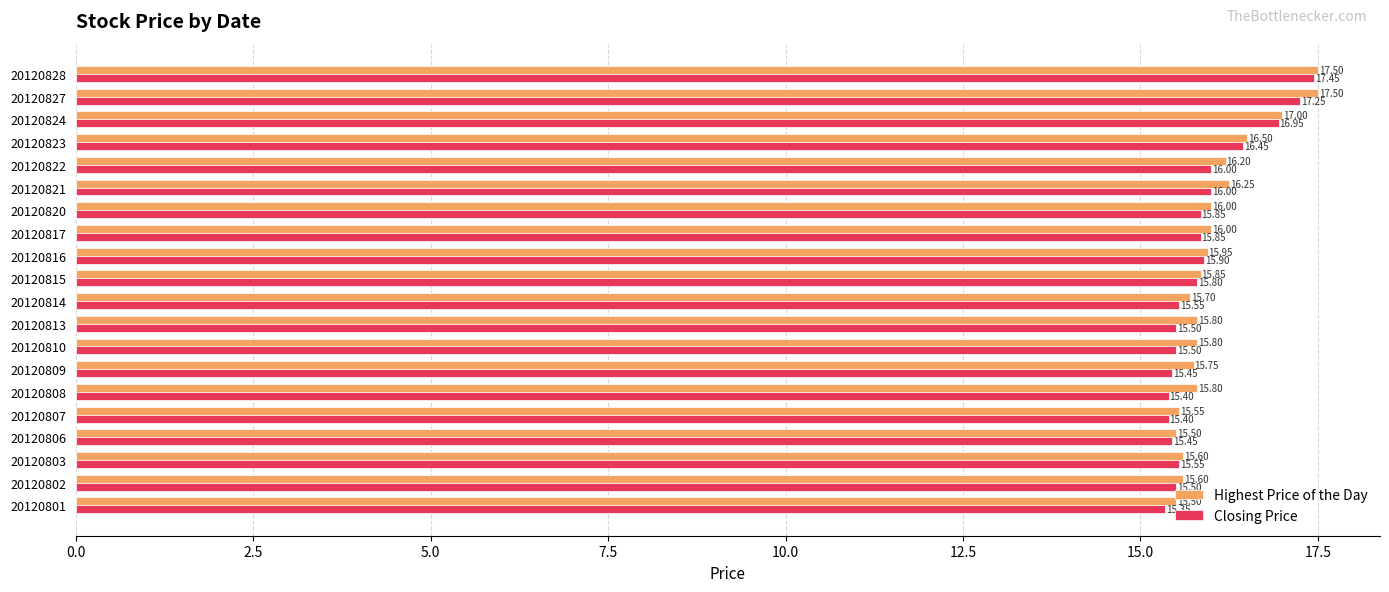

What is the difference between the maximum and second lowest values in the Highest Price of the Day series?

2.0